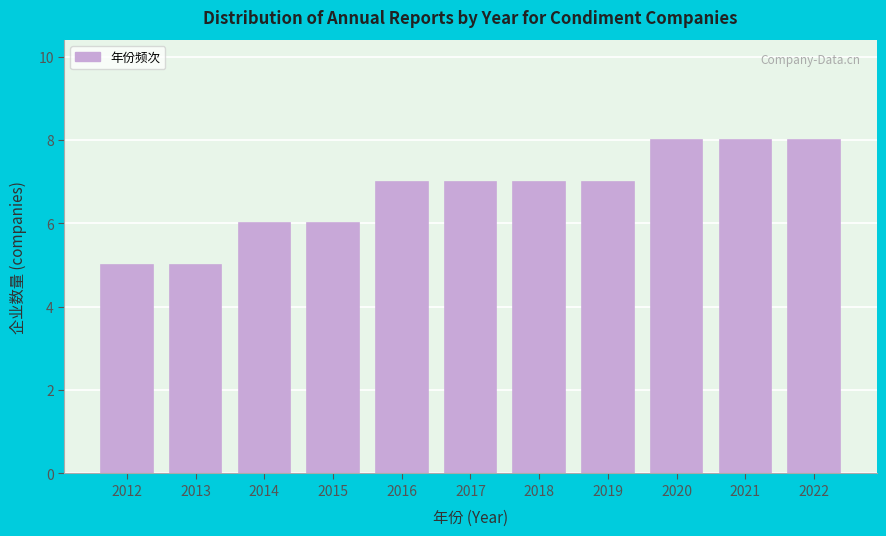

Reading left to right, list all the values displayed in this chart.

2012=5	2013=5	2014=6	2015=6	2016=7	2017=7	2018=7	2019=7	2020=8	2021=8	2022=8